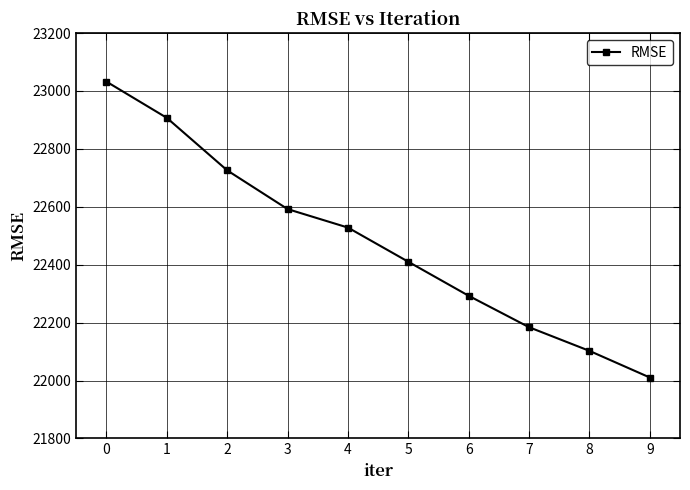

What is the minimum value shown in the chart?

22010.5